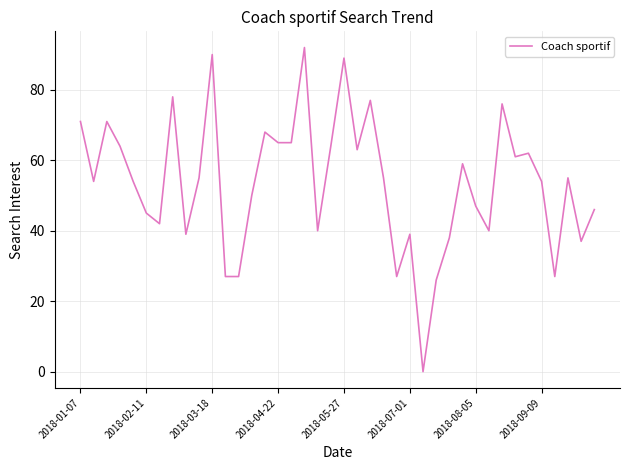

What is the difference between the maximum and minimum values?

92